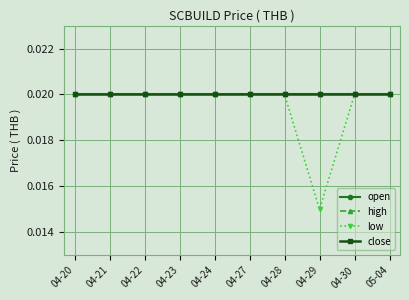

What is the label of the 9th point from the right?

04-21